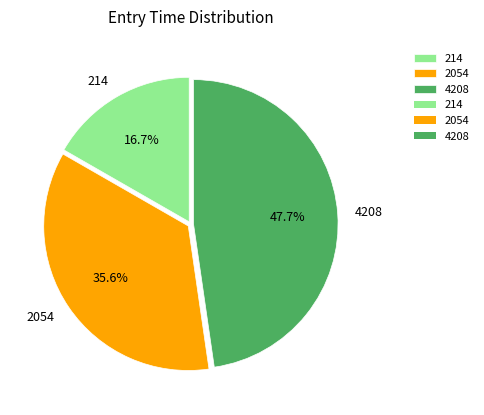

To the nearest percent, what is the combined percentage of 4208 and 2054?

83%